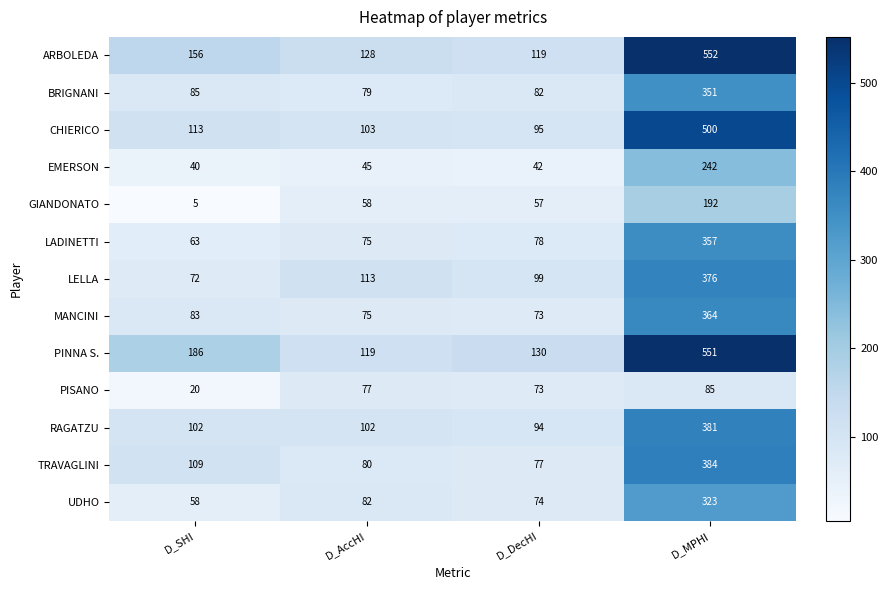

What is the total value across all series at D_AccHI?

1136